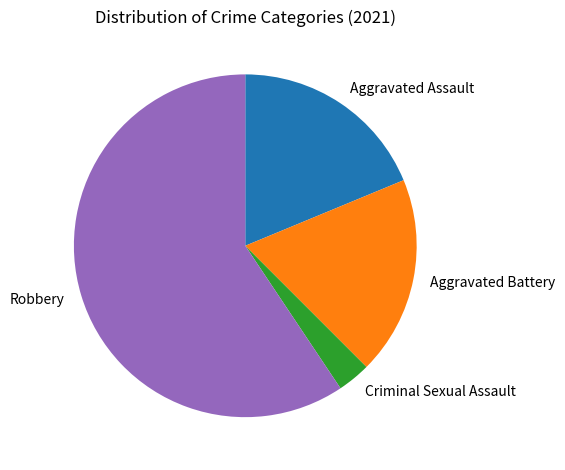

How many segments does this pie chart have?

4